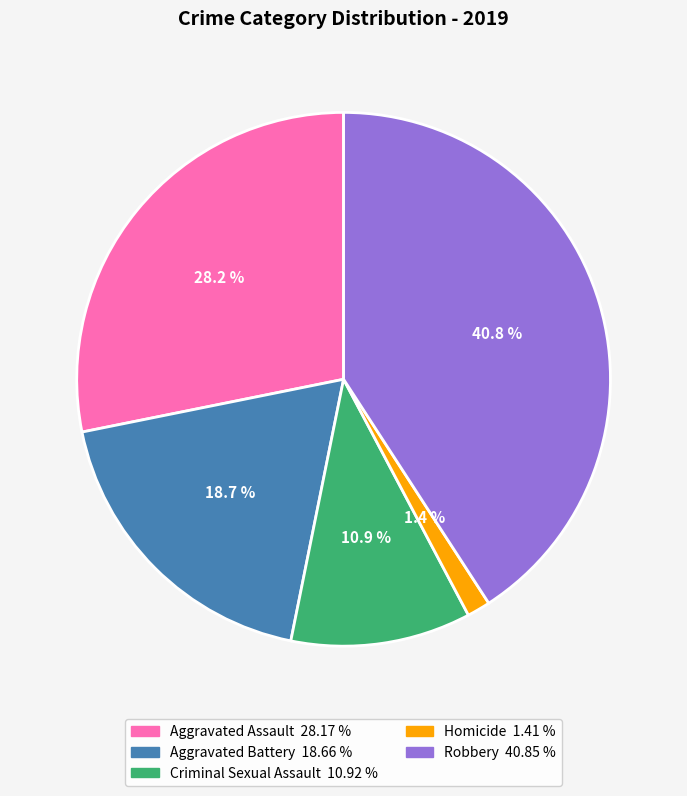

To the nearest percent, what is the difference between the Homicide and Aggravated Assault slice percentages?

27%